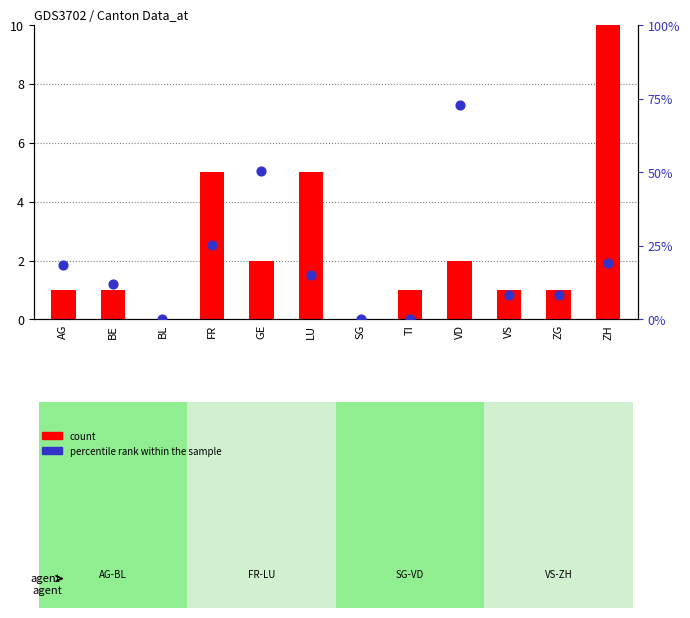

At which category is the sum across all series the highest?

ZH